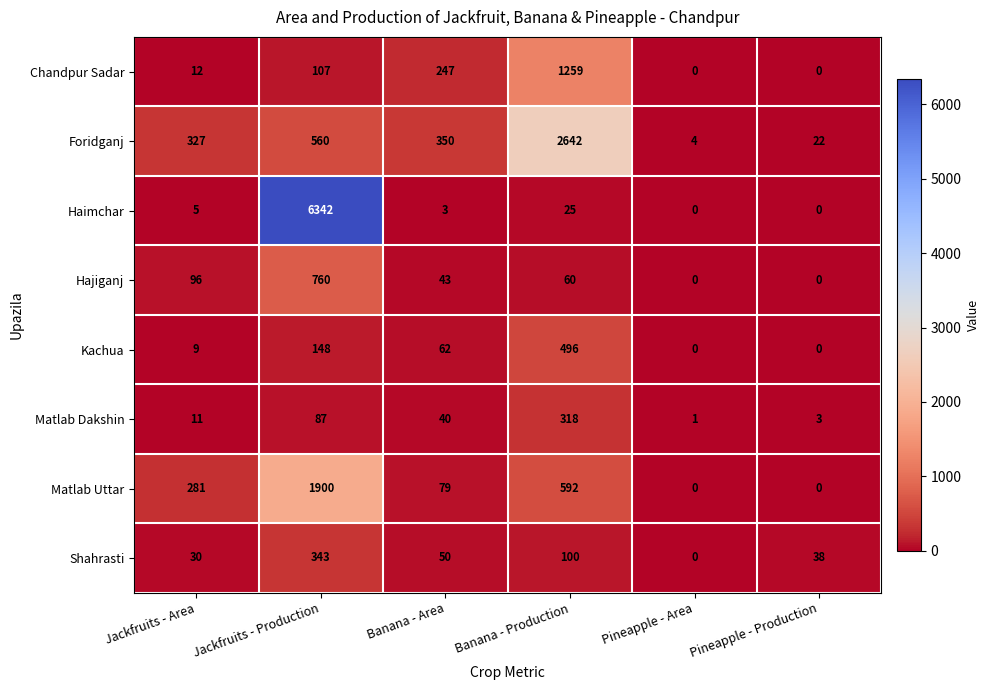

What is the greatest value displayed?

6342